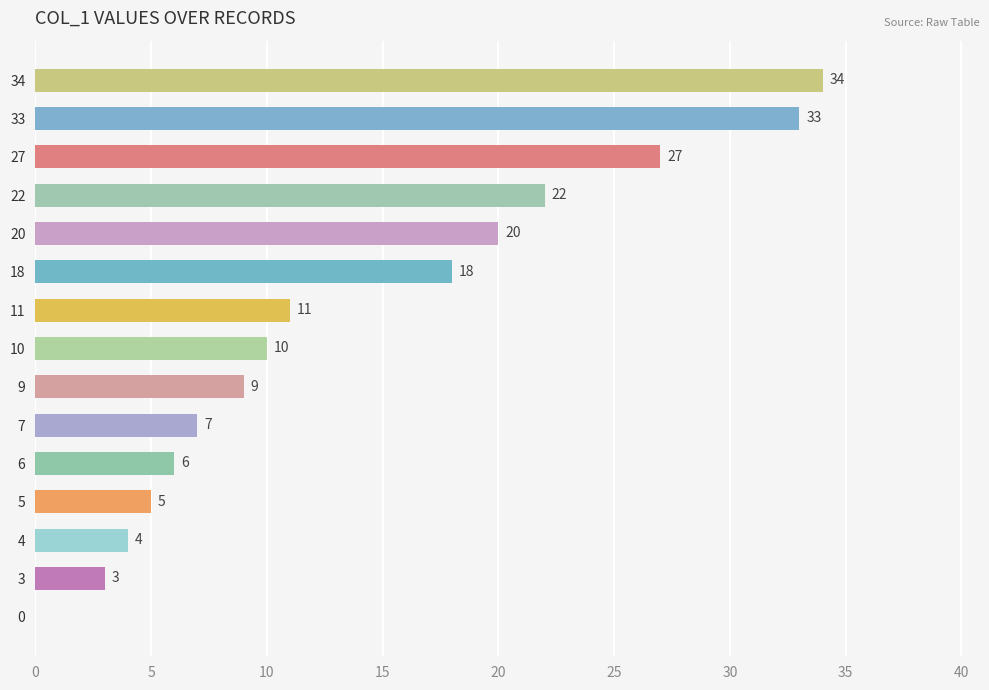

The chart shows a value of 0 at 0. True or false?

True